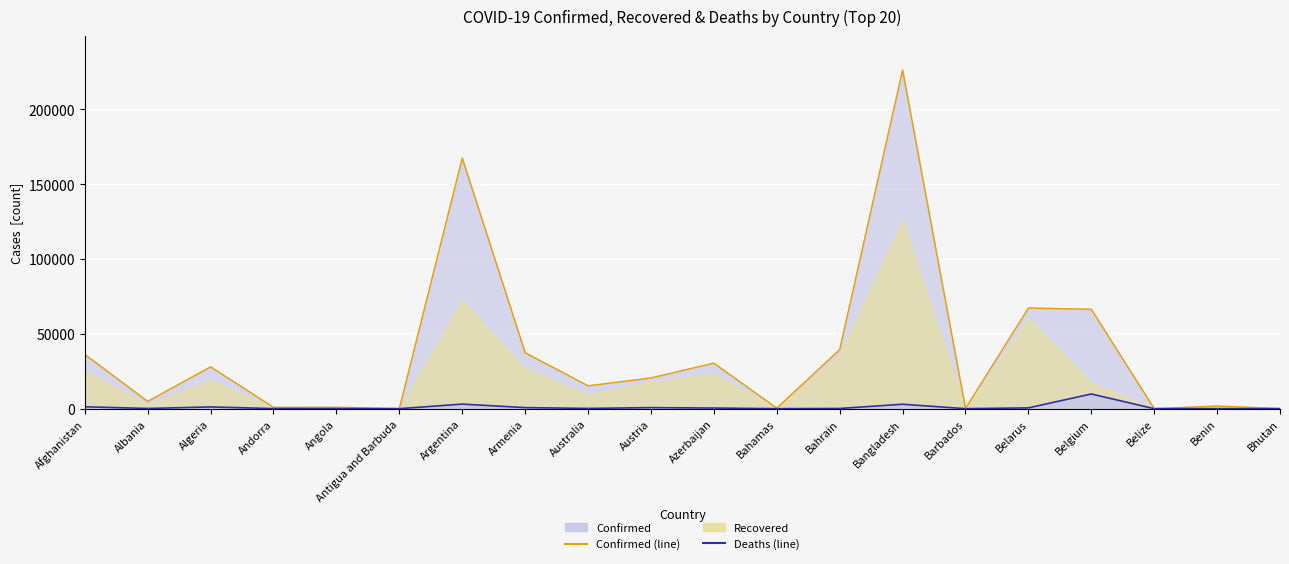

True or false: Confirmed (line) has more than 2 points higher than both neighbors.

True